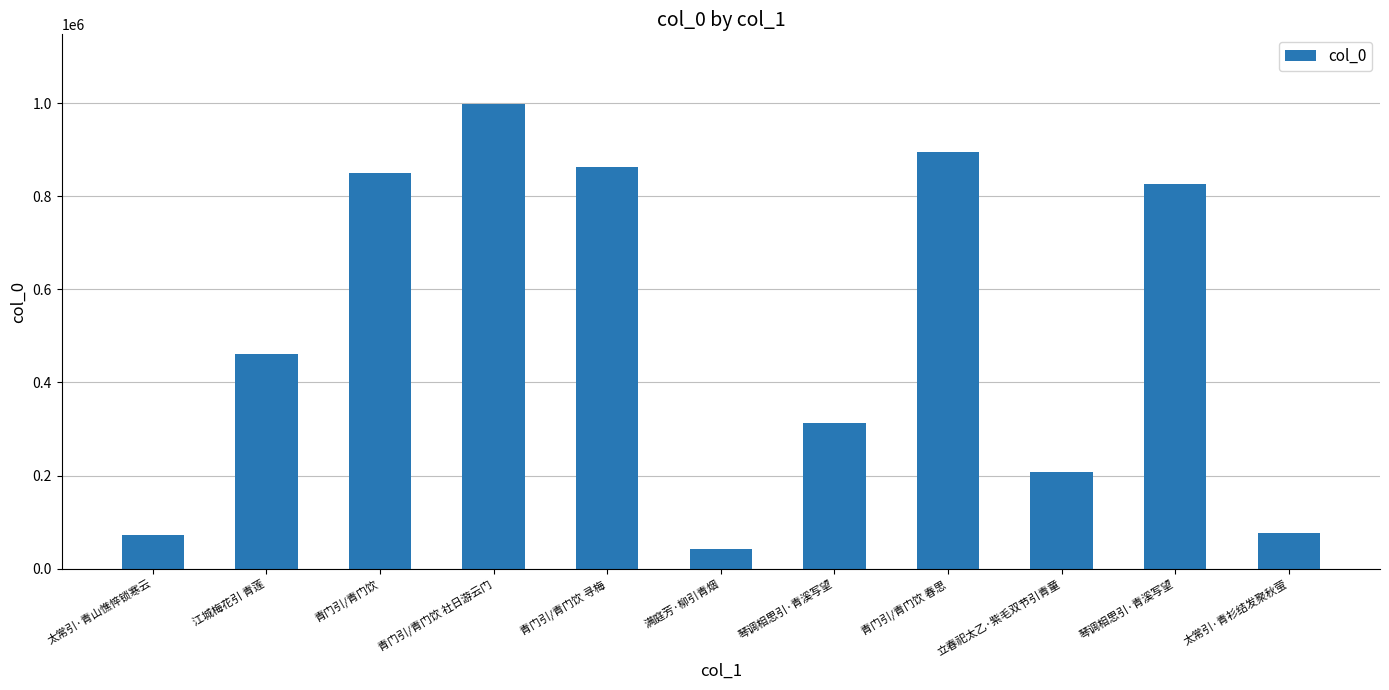

Which has a higher value, 青门引/青门饮 寻梅 or 青门引/青门饮 社日游云门?

青门引/青门饮 社日游云门